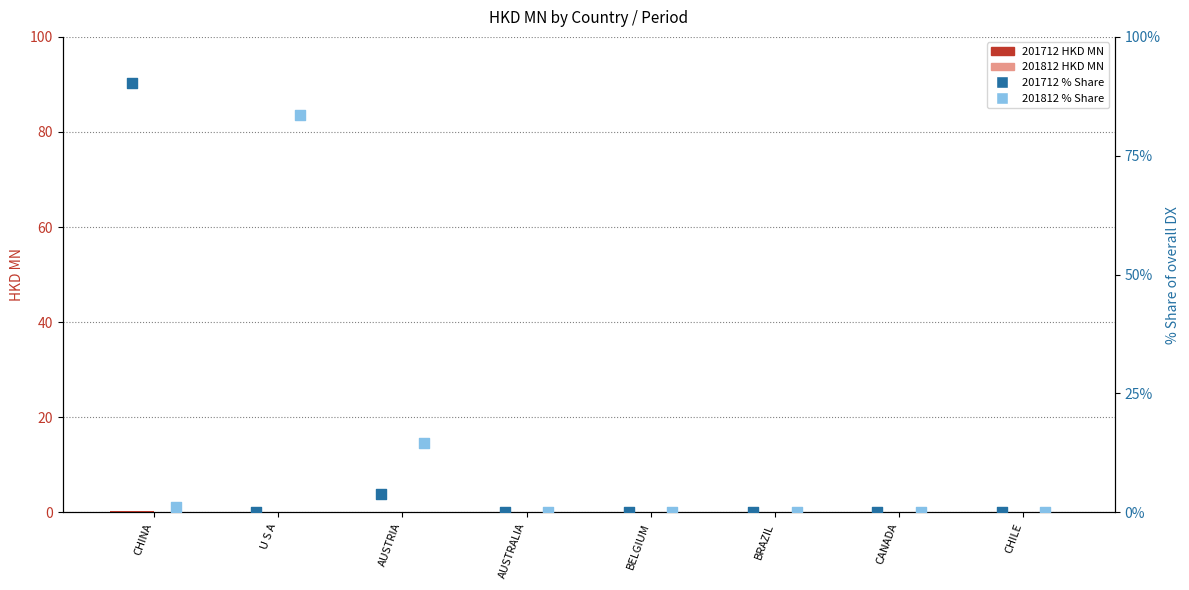

What are all the series names shown in the legend?

201712 HKD MN, 201812 HKD MN, 201712 % Share, 201812 % Share